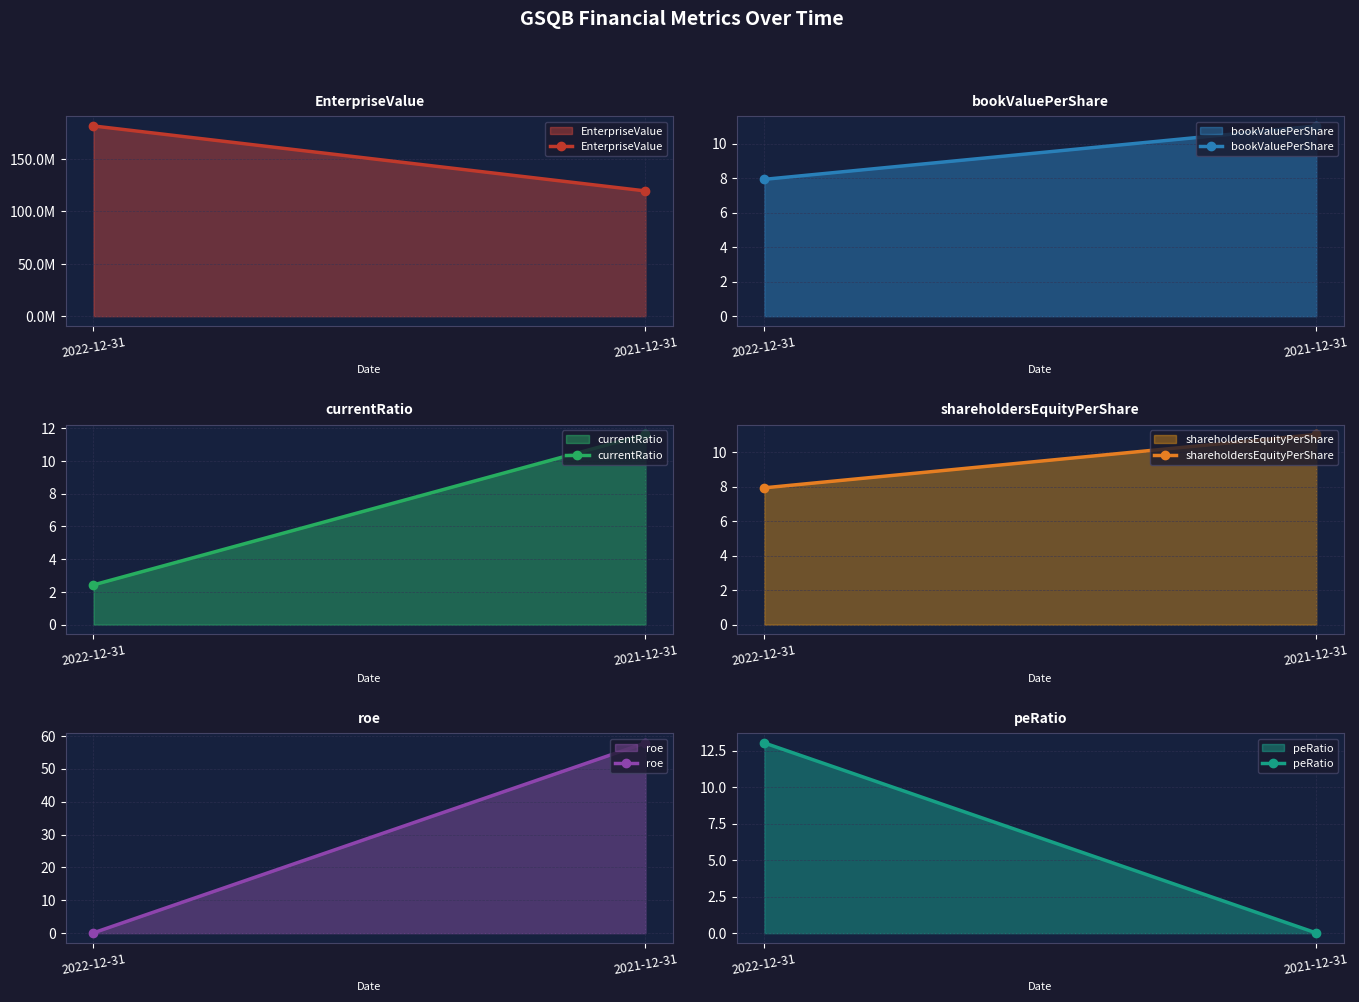

Where does the peRatio series first go above 13?

2022-12-31